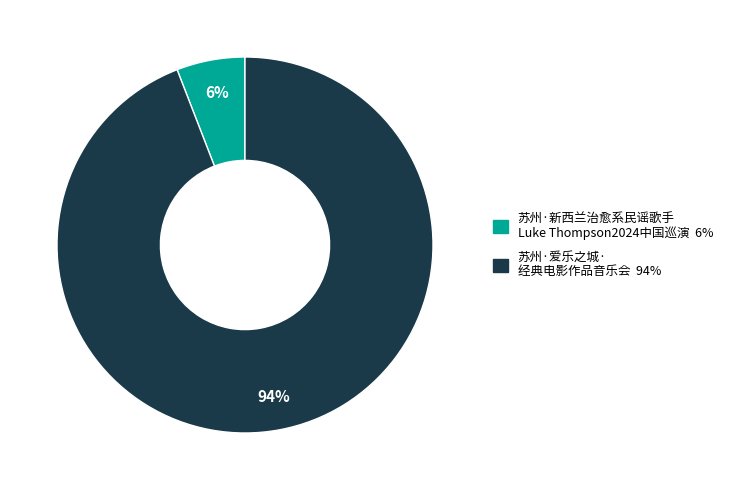

To the nearest percent, what is the difference between the largest and smallest slice percentages?

88%